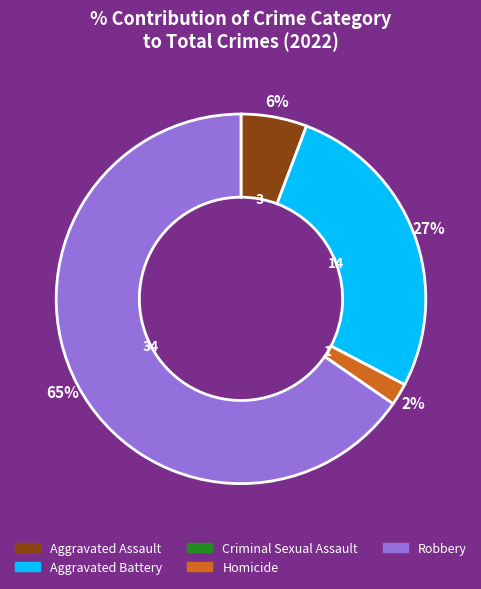

To the nearest percent, what is the difference between the largest and smallest slice percentages?

65%